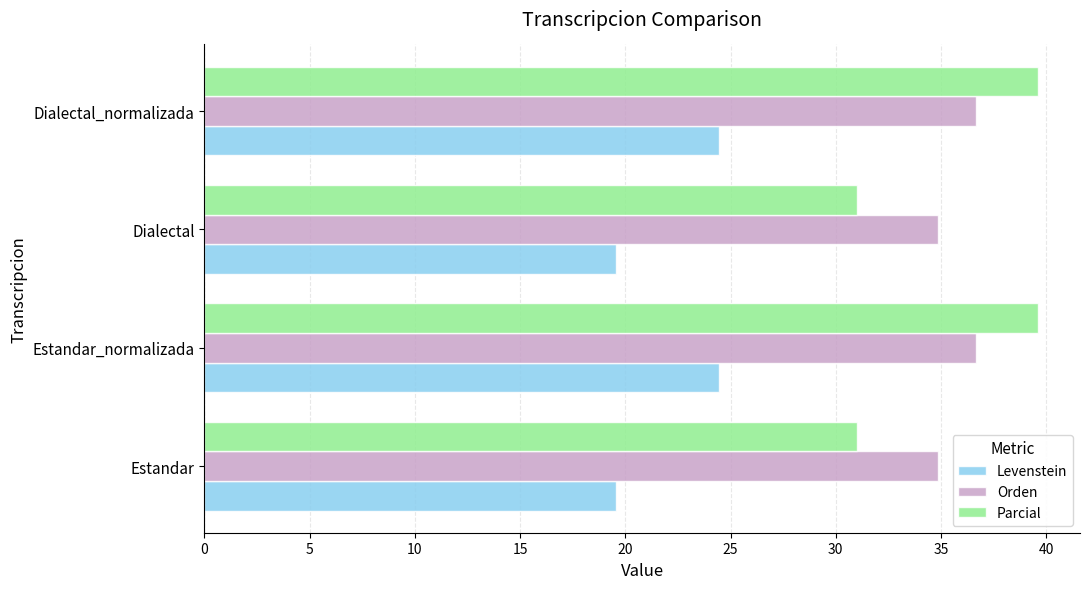

What is the sum of the Parcial values at Estandar_normalizada and Estandar?

70.6